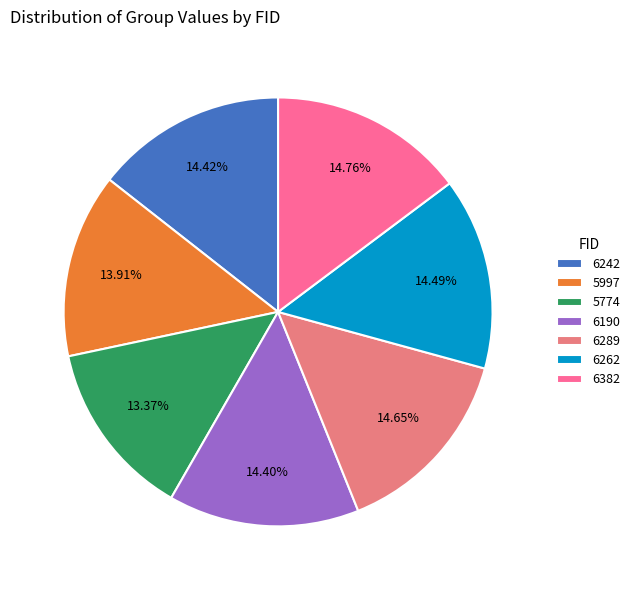

To the nearest percent, what is the difference between the largest and smallest slice percentages?

1%